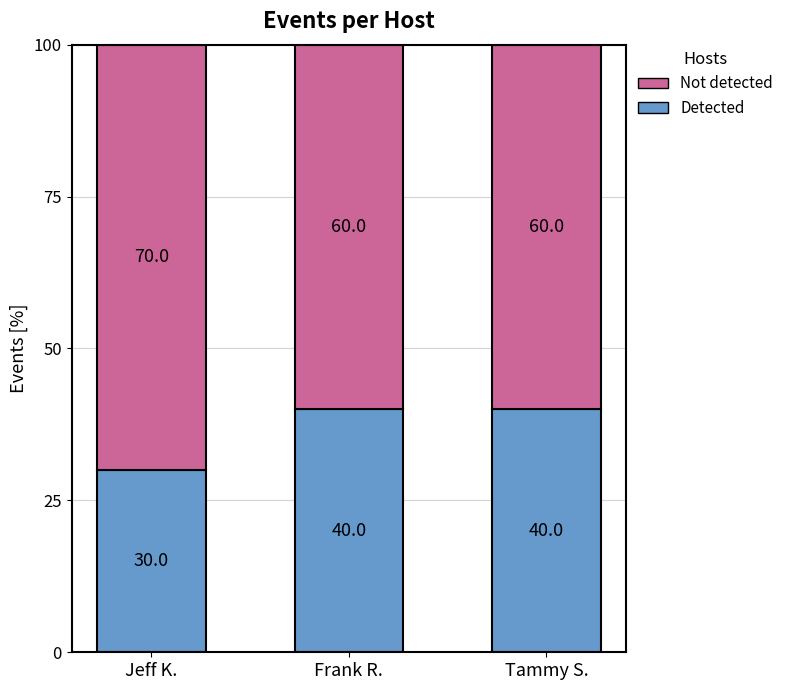

What is the highest value of the Detected series?

40